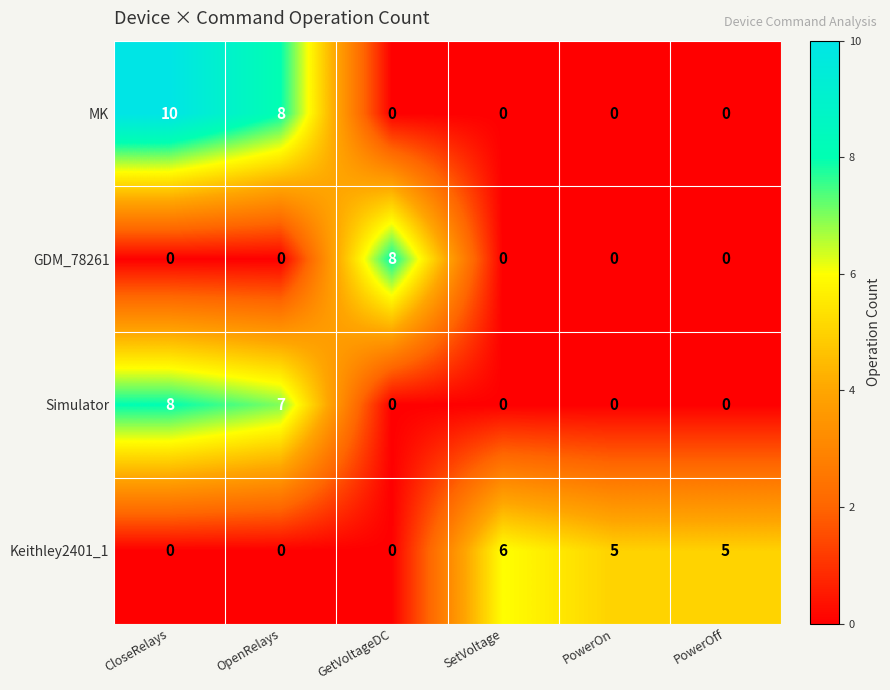

The GDM_78261 series shows 0 at PowerOff. True or false?

True